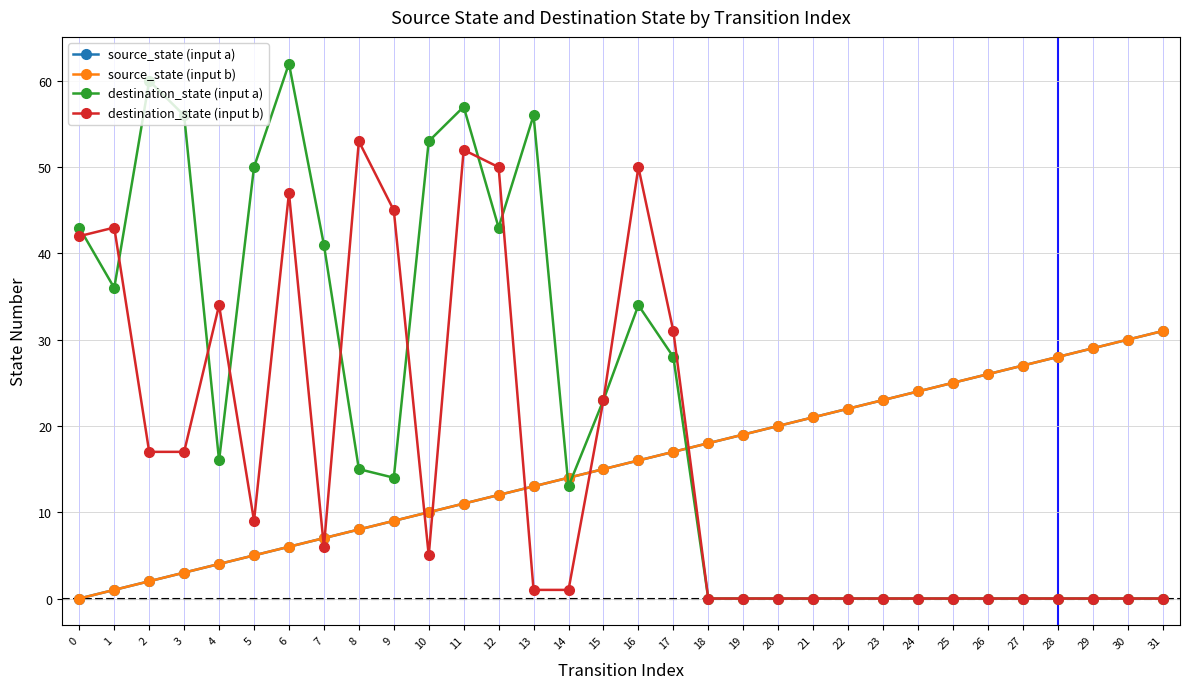

How many lines are shown in the chart?

4